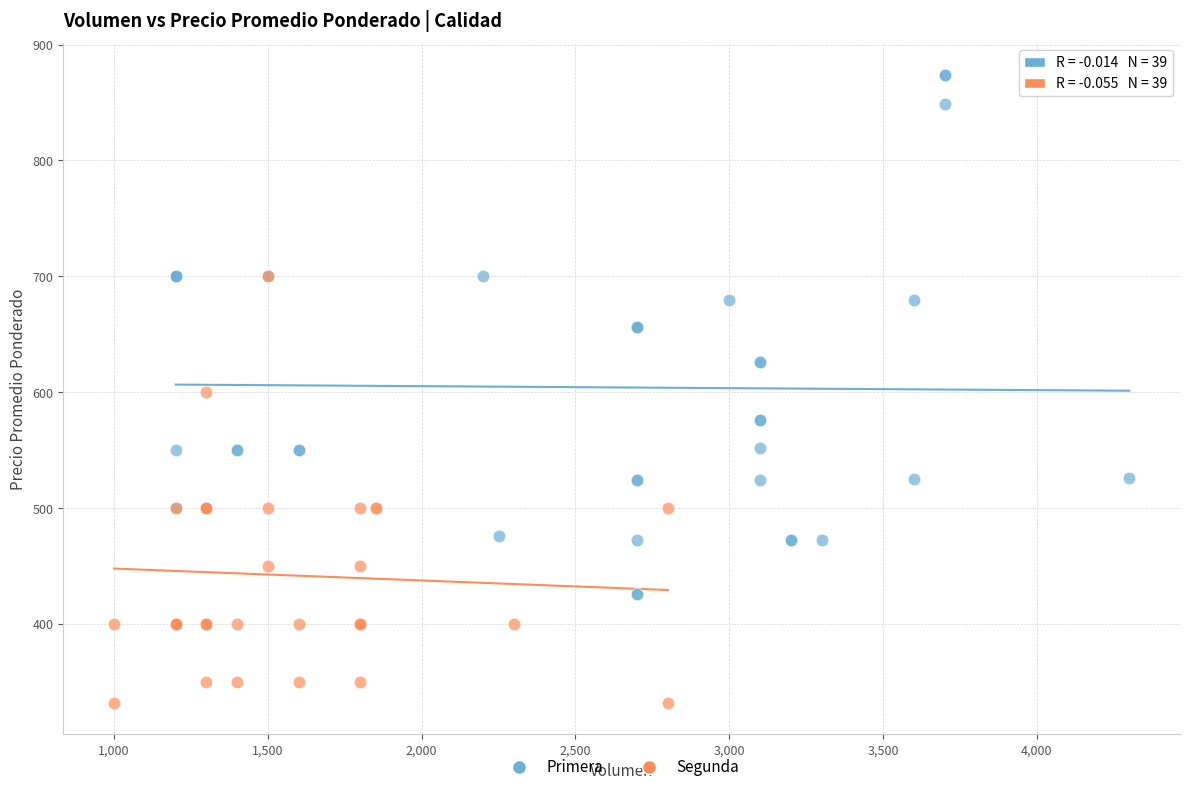

Which series has the widest spread of Y values?

Primera